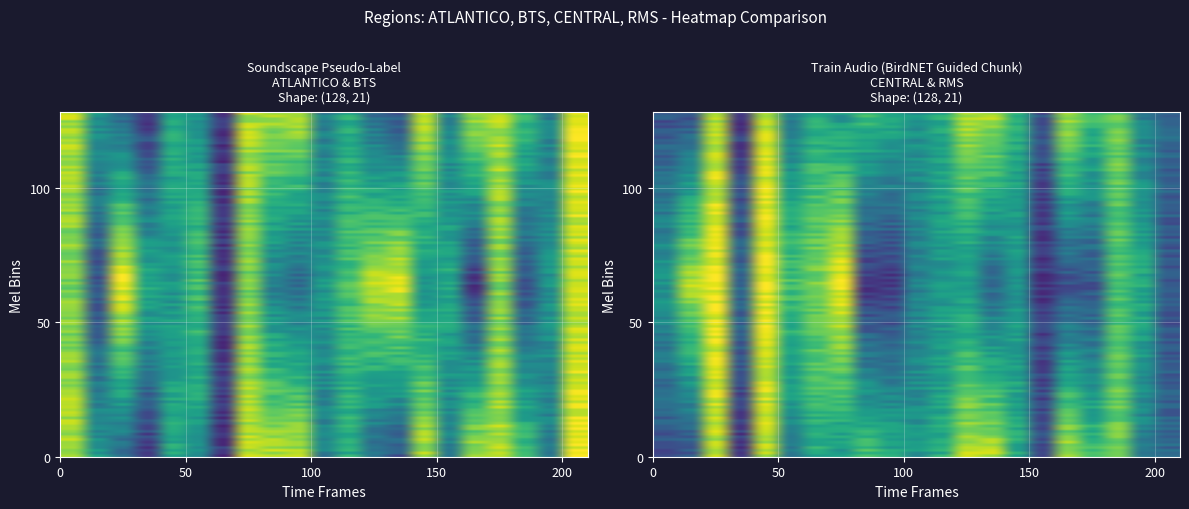

Reading left to right, transcribe all the data shown in this chart.

ATLANTICO: 10.0	6.1	3.6	2.0	6.6	6.1	1.3	10.3	9.4	9.5	4.1	6.2	3.9	2.5	10.2	4.1	9.4	9.5	7.0	4.2	10.6
BTS: 9.2	2.3	11.2	6.5	5.4	7.0	1.3	8.8	4.7	4.4	5.6	7.3	9.7	10.8	5.4	6.2	1.3	9.1	3.2	5.7	10.3
CENTRAL: 3.5	3.0	9.7	1.7	9.3	4.6	6.6	5.2	8.0	6.5	6.2	7.2	9.2	9.8	6.7	3.3	9.1	7.9	8.9	4.5	3.2
RMS: 6.1	9.6	10.5	3.6	11.5	7.1	9.3	10.9	1.7	2.1	4.7	6.3	6.4	3.6	5.4	1.9	3.4	2.3	7.9	6.9	3.1